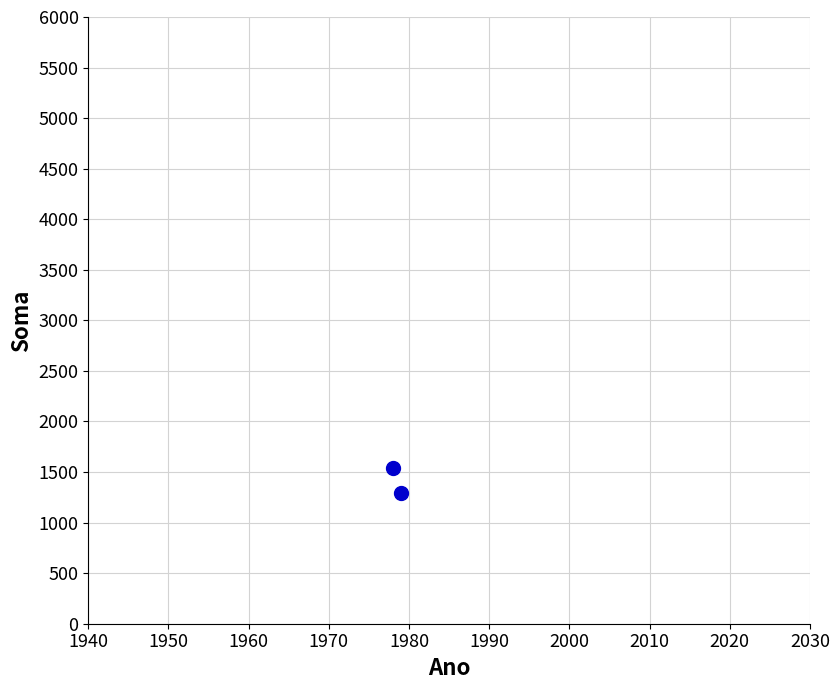

What is the range of Y values (max minus min)?

245